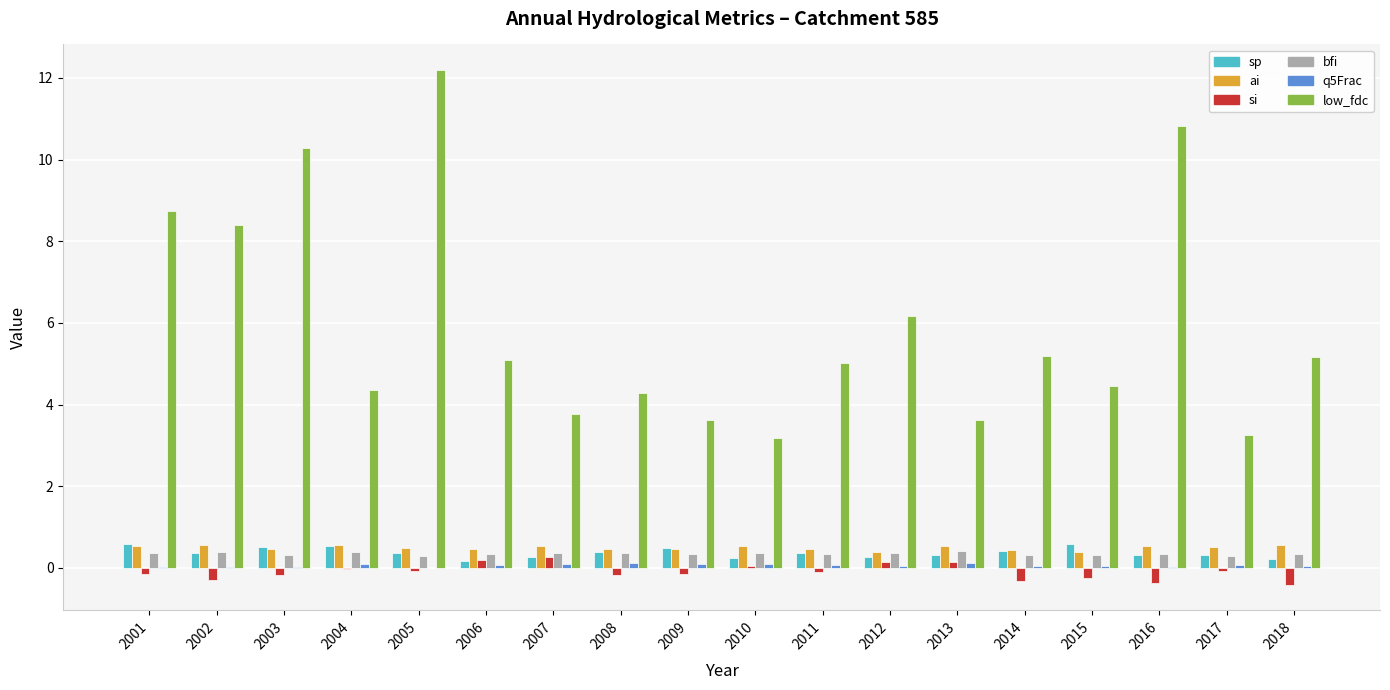

Is it true that low_fdc equals 8.4 at 2002?

True